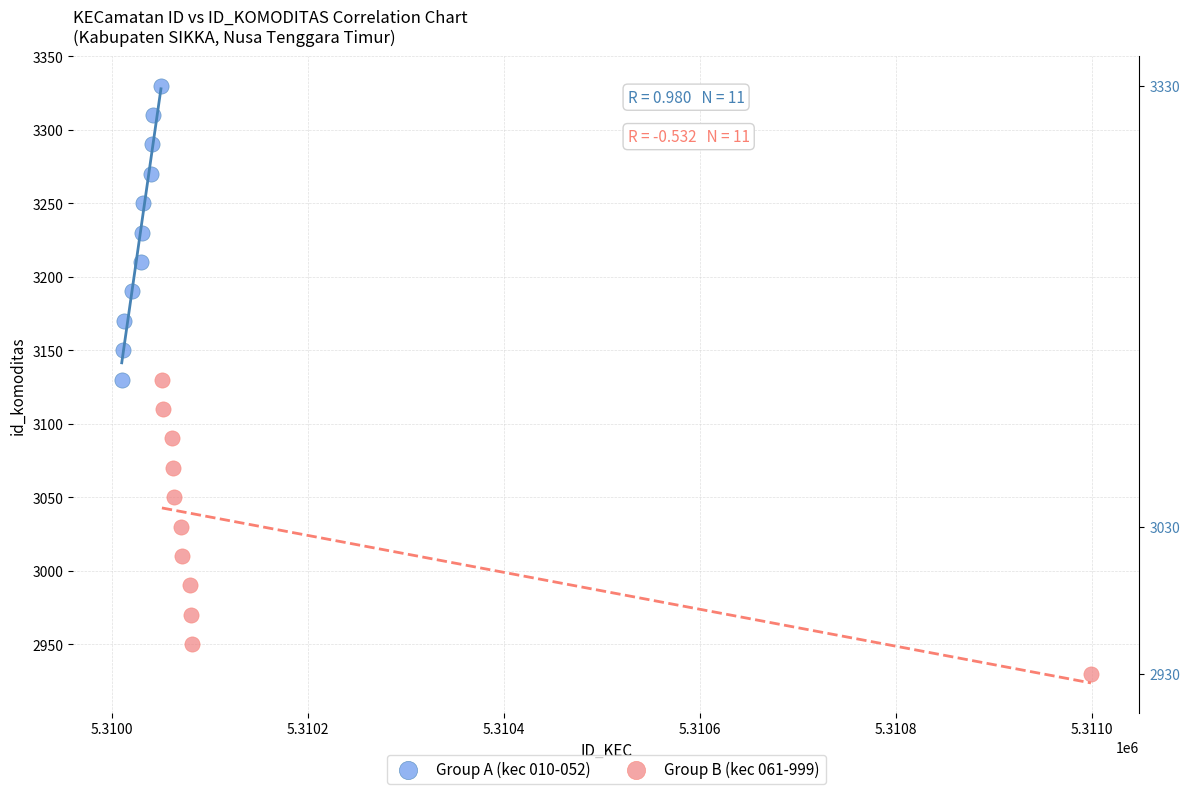

Which series contains the lowest Y value?

Group B (kec 061-999)